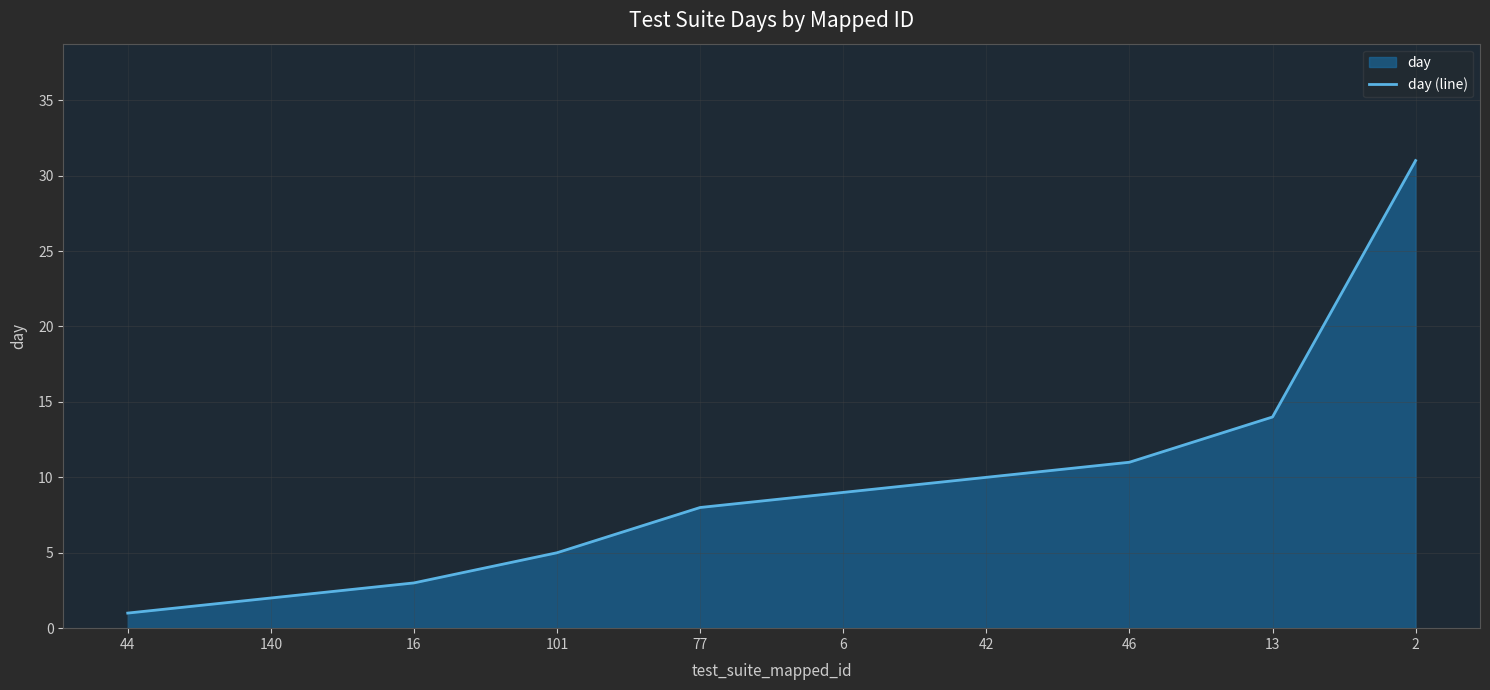

Reading left to right, list all the values displayed in this chart.

44=1	140=2	16=3	101=5	77=8	6=9	42=10	46=11	13=14	2=31